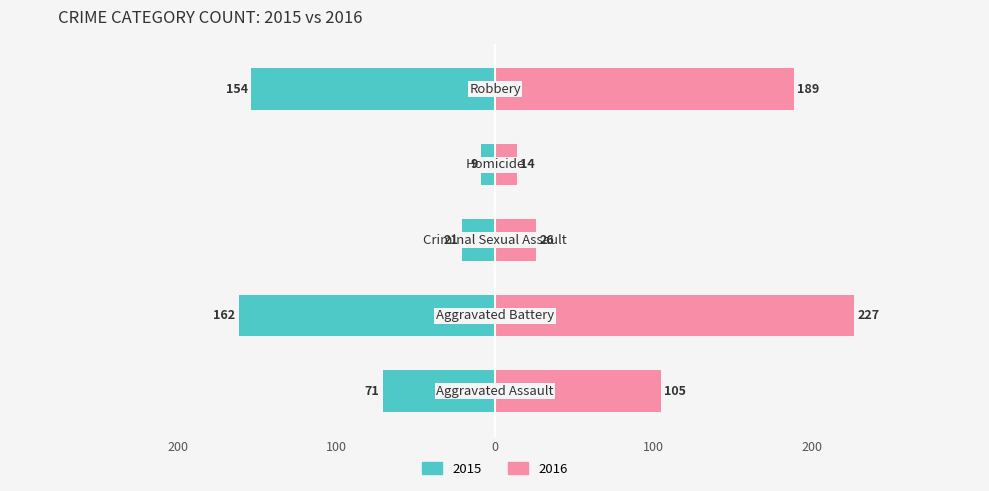

Reading left to right, extract all data points from this chart.

Left: Aggravated Assault=-71	Aggravated Battery=-162	Criminal Sexual Assault=-21	Homicide=-9	Robbery=-154
Right: Aggravated Assault=105	Aggravated Battery=227	Criminal Sexual Assault=26	Homicide=14	Robbery=189